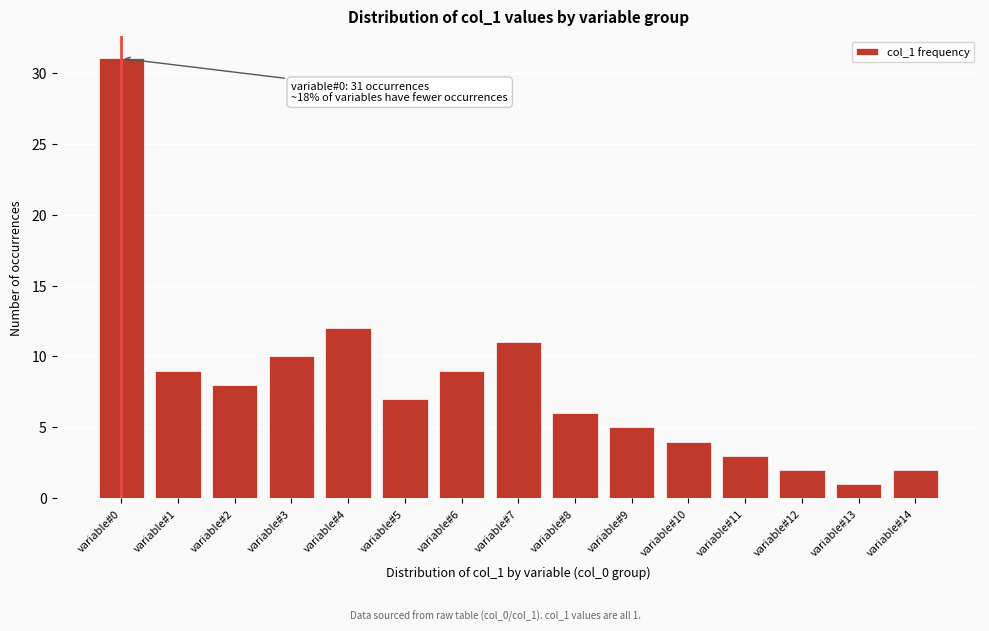

Reading left to right, what are all the values shown in this chart?

variable#0=31	variable#1=9	variable#2=8	variable#3=10	variable#4=12	variable#5=7	variable#6=9	variable#7=11	variable#8=6	variable#9=5	variable#10=4	variable#11=3	variable#12=2	variable#13=1	variable#14=2